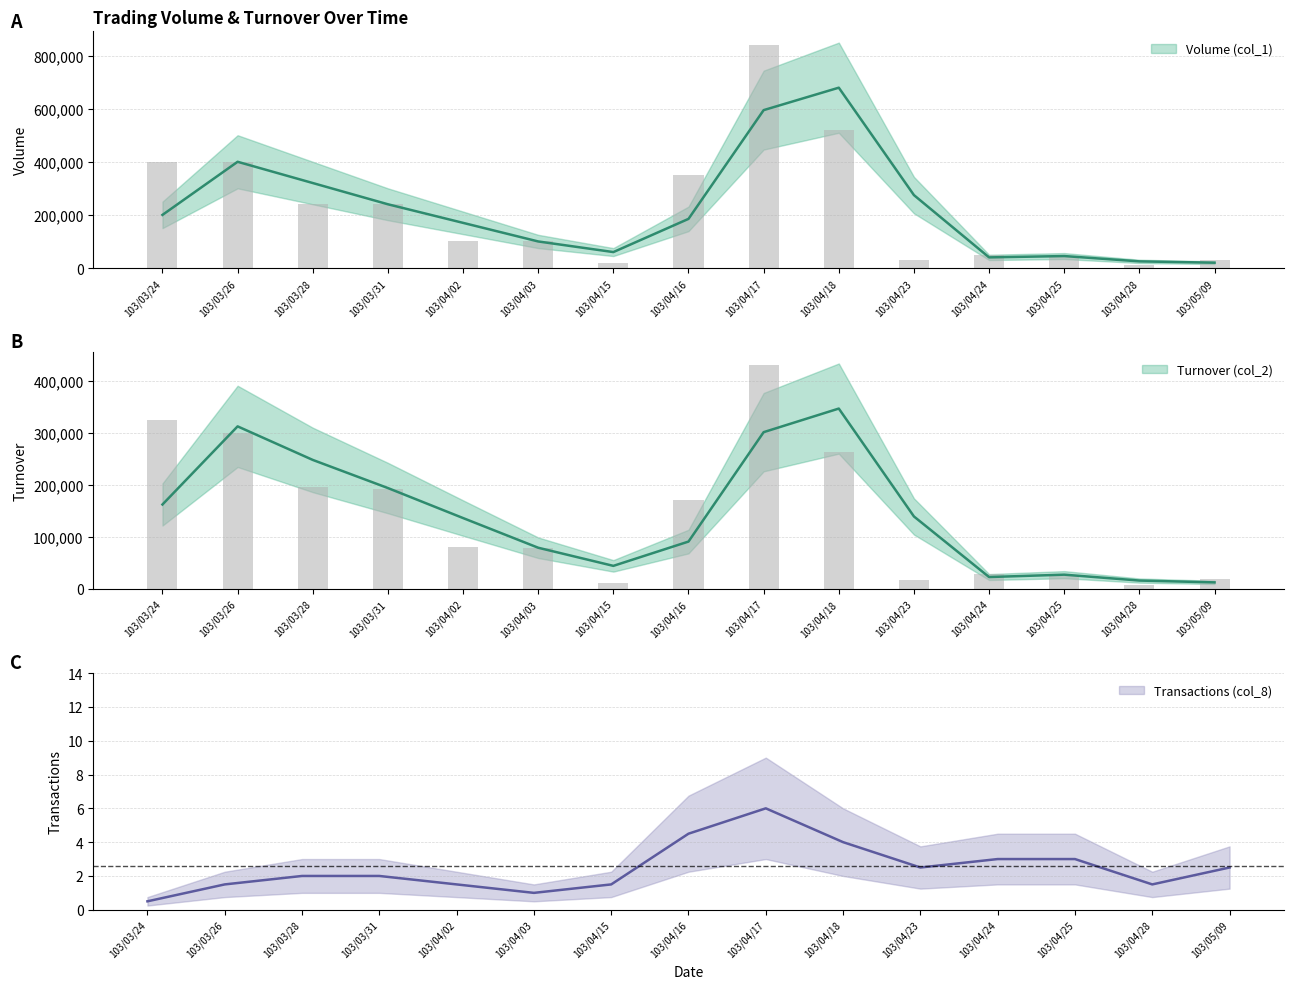

Reading left to right, extract all data points from this chart.

Volume (col_1): 103/03/24=400000	103/03/26=400000	103/03/28=240000	103/03/31=240000	103/04/02=100000	103/04/03=100000	103/04/15=20000	103/04/16=350000	103/04/17=839000	103/04/18=519000	103/04/23=30000	103/04/24=50000	103/04/25=40000	103/04/28=10000	103/05/09=30000
Turnover (col_2): 103/03/24=324000	103/03/26=300000	103/03/28=195200	103/03/31=192000	103/04/02=80000	103/04/03=78000	103/04/15=10400	103/04/16=171300	103/04/17=430470	103/04/18=261890	103/04/23=16200	103/04/24=29300	103/04/25=25300	103/04/28=6700	103/05/09=18300